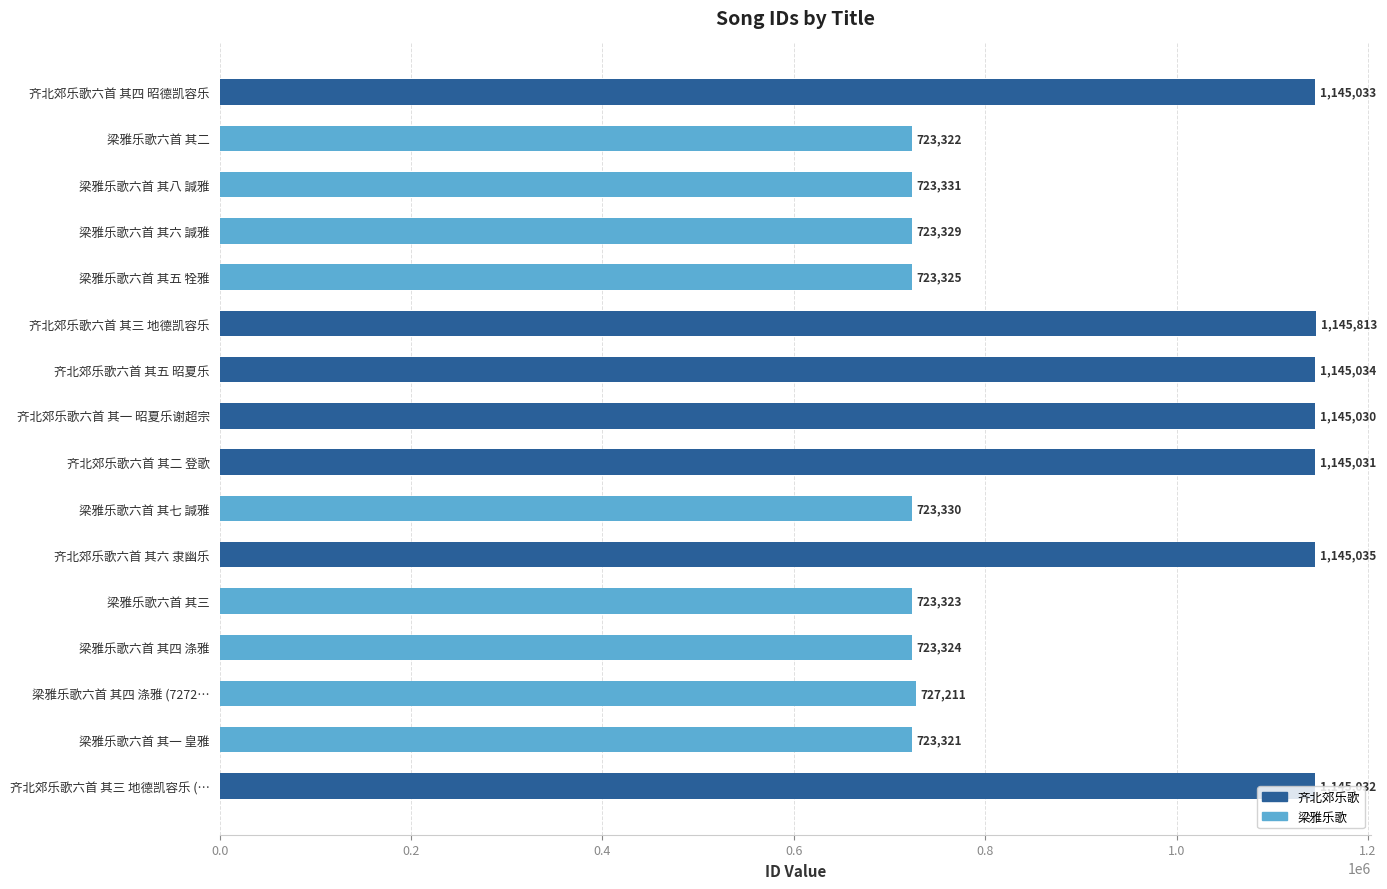

What is the label of the 4th bar from the top?

梁雅乐歌六首 其六 諴雅